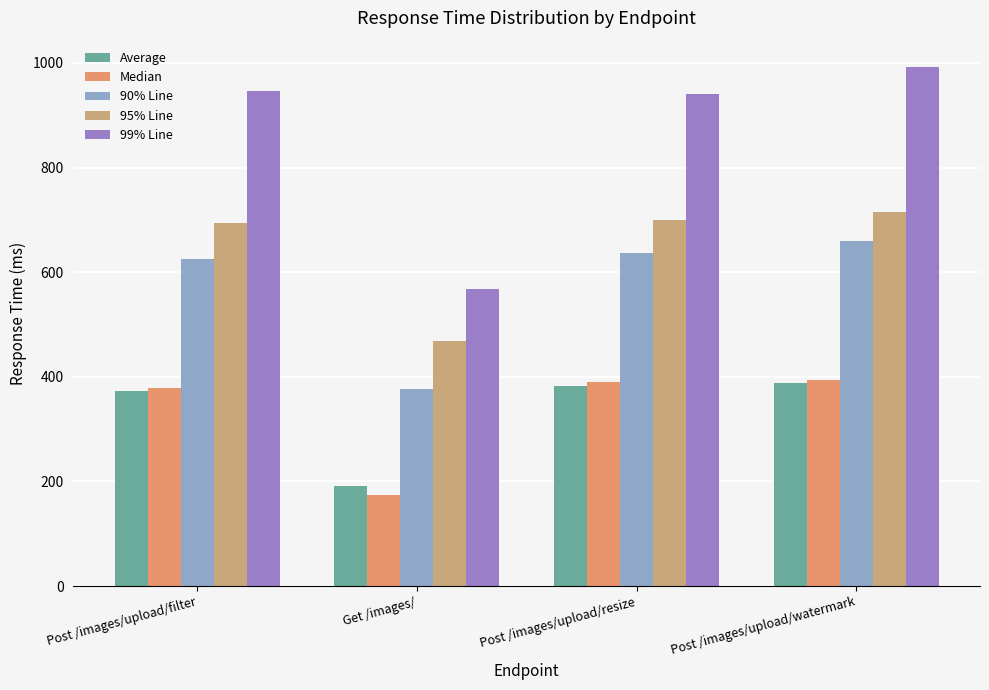

What is the smallest value displayed?

174